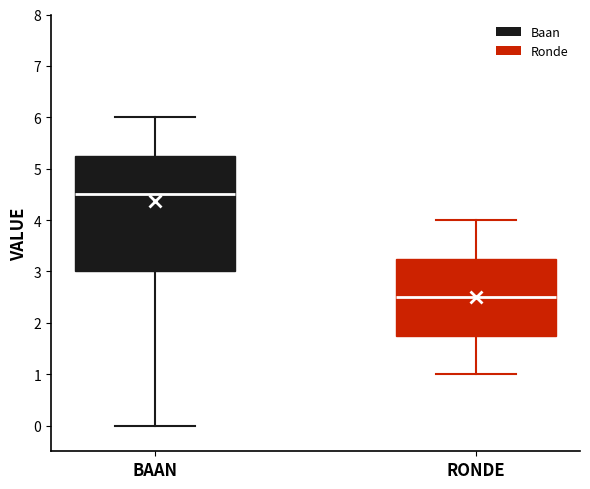

Where does the lower whisker of the box for RONDE end on the y-axis? The values are not printed on the chart, so give them approximately, as read against the axis.

1.0